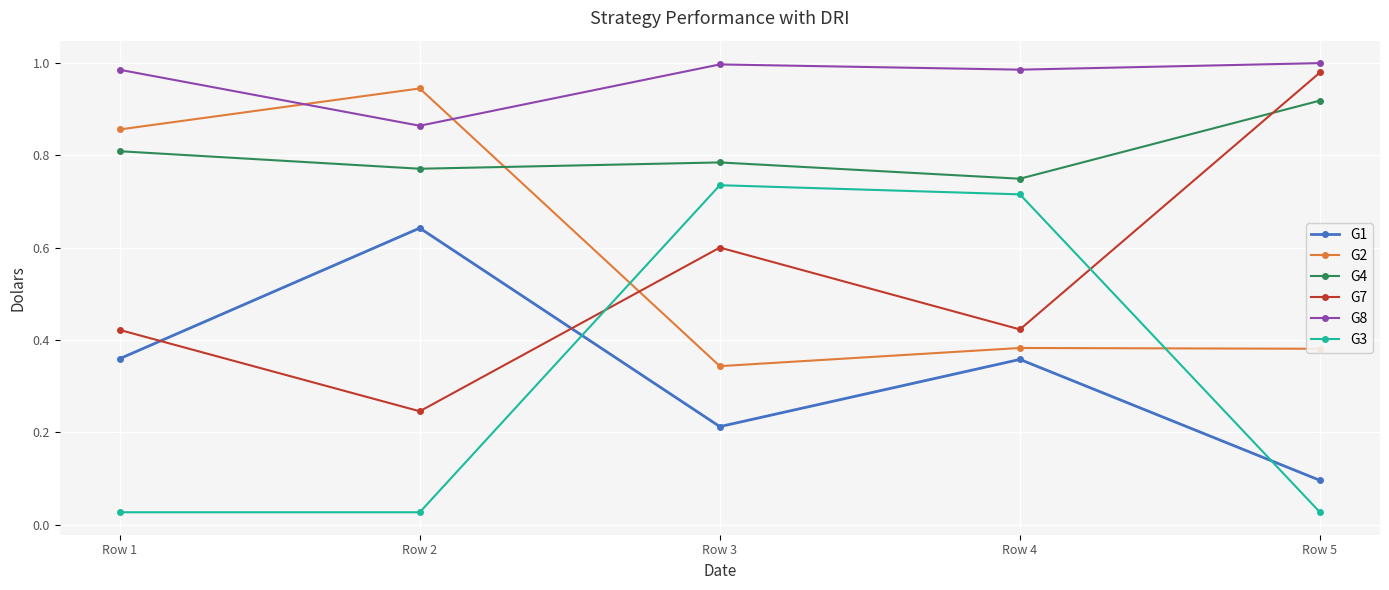

How many categories are shown in the chart?

5